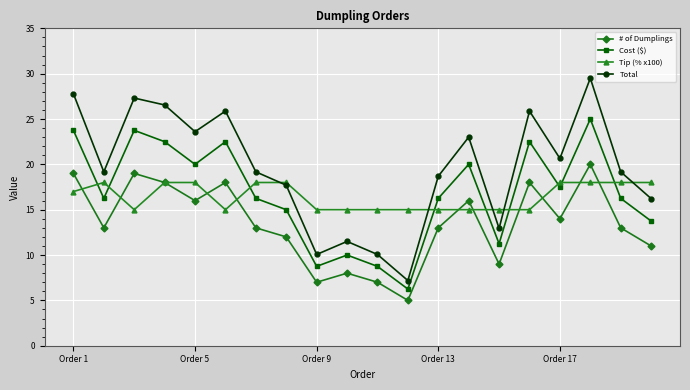

Count the number of data series in this chart.

4